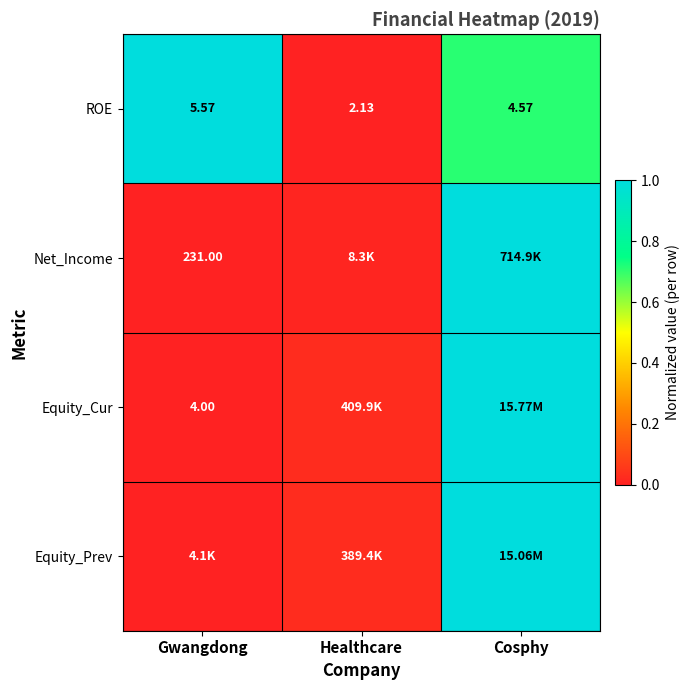

Which category has the highest value in the Equity_Cur series?

Cosphy